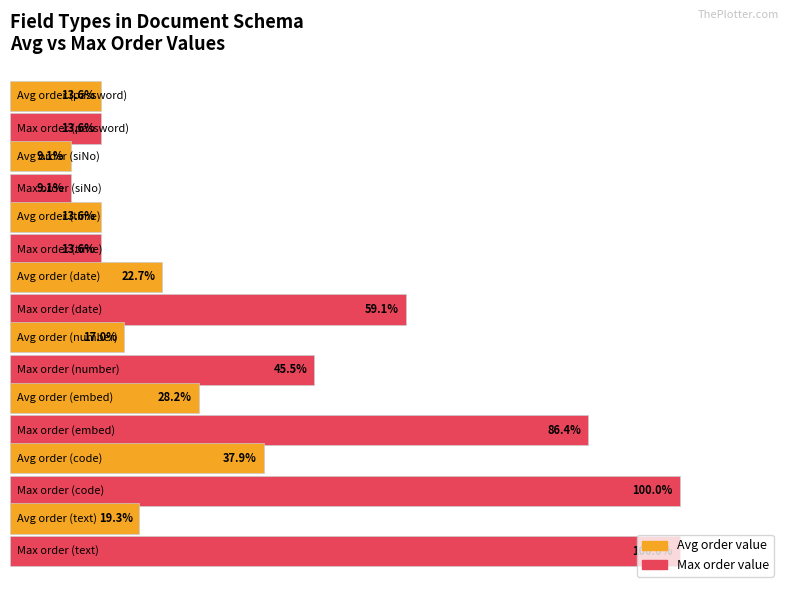

Rank the series by their maximum value, from highest to lowest.

Max order value, Avg order value